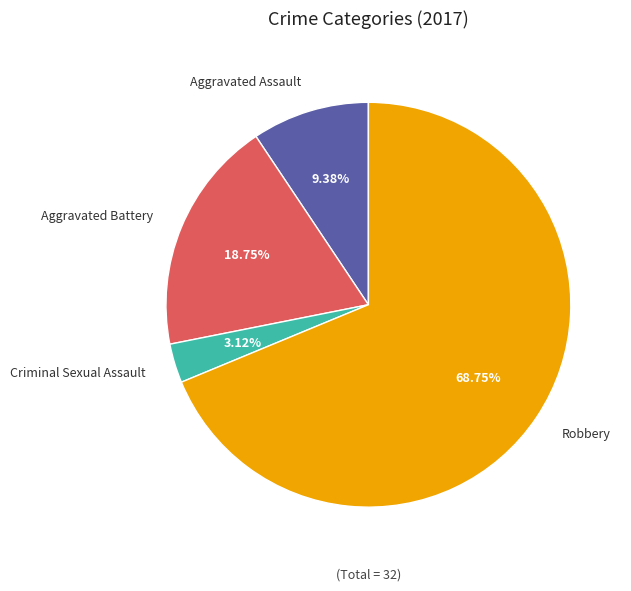

Which slice is the largest?

Robbery